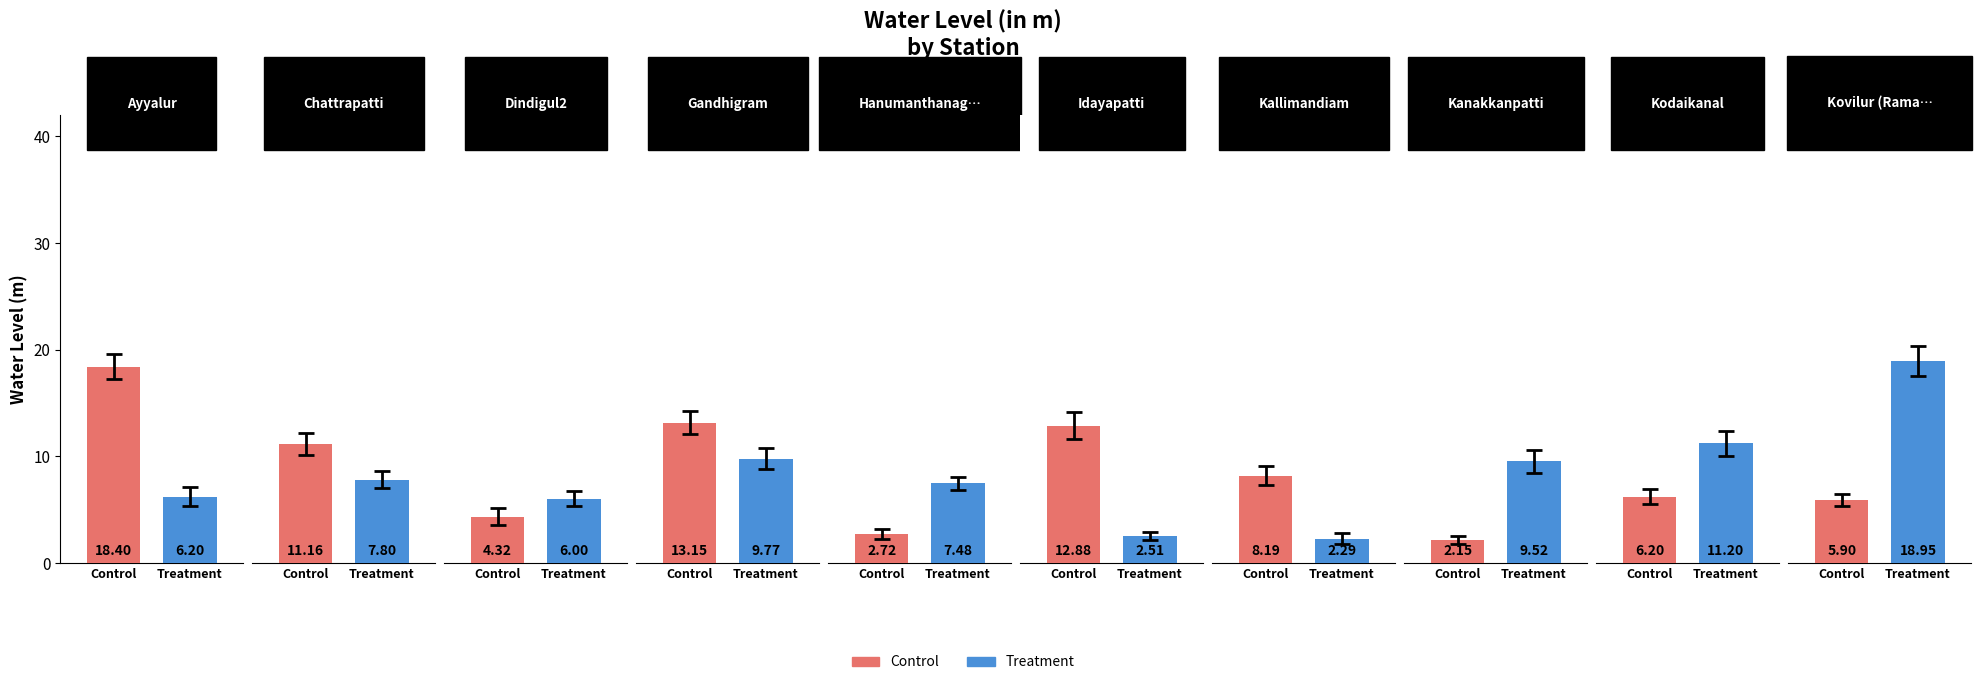

Does the chart contain any negative values?

No